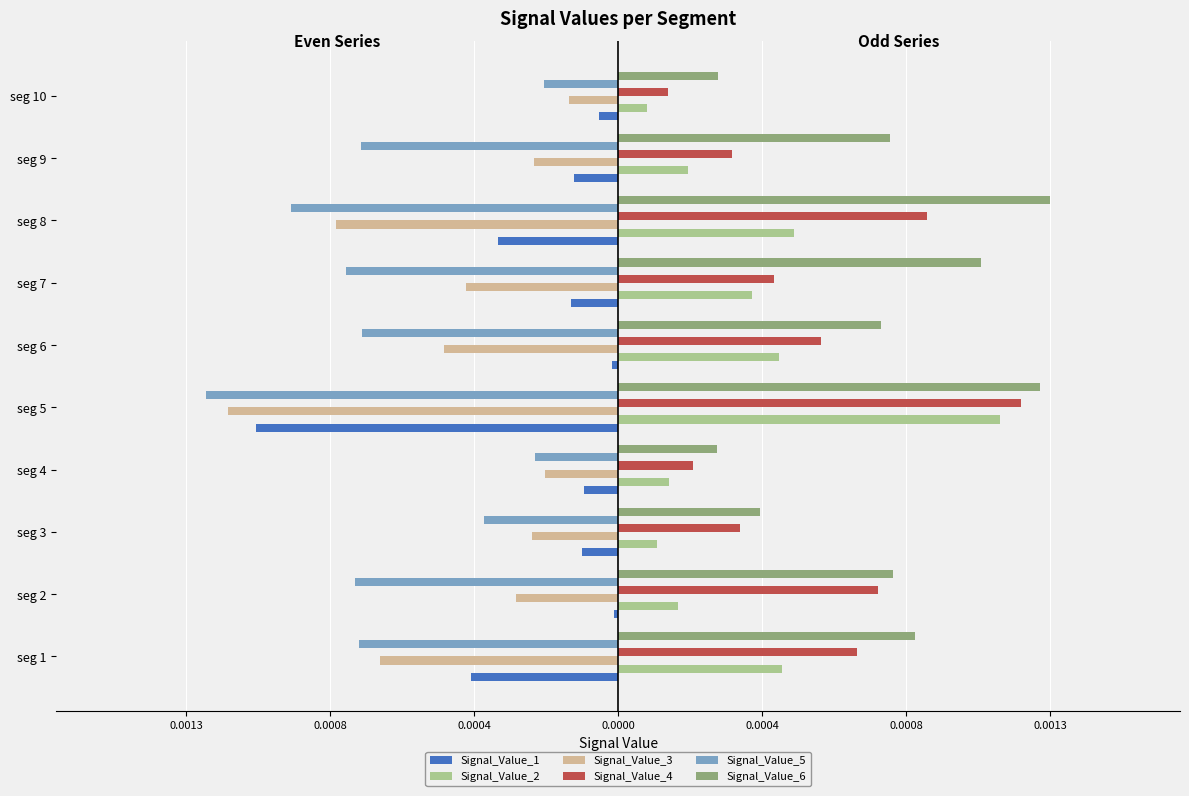

What are all the series names shown in the legend?

Signal_Value_1, Signal_Value_2, Signal_Value_3, Signal_Value_4, Signal_Value_5, Signal_Value_6